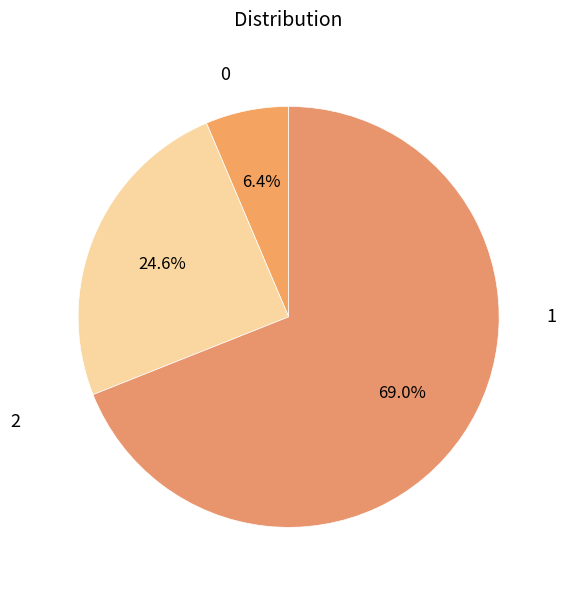

To the nearest percent, what portion does 1 represent?

25%